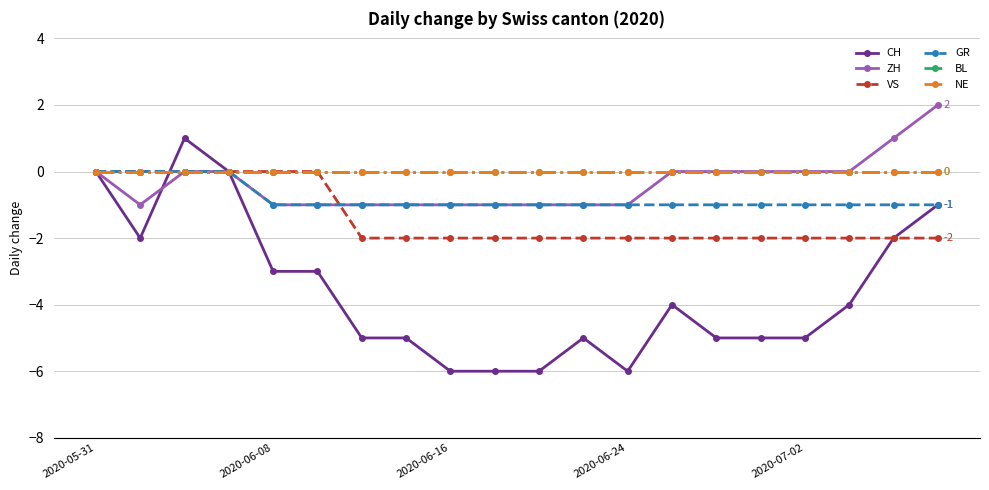

Which series has the widest spread of values?

CH